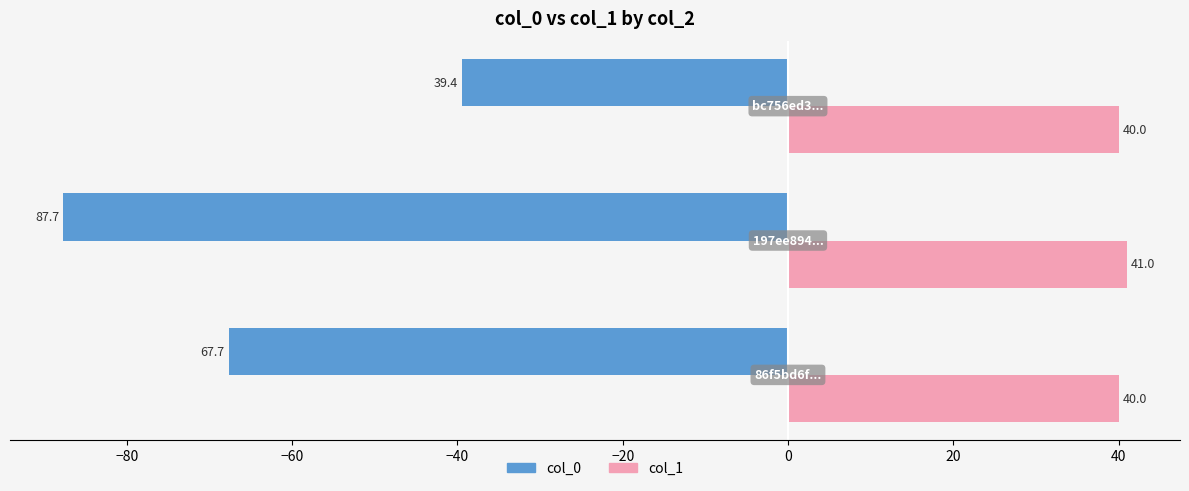

Rank the series by their maximum value, from lowest to highest.

col_0, col_1